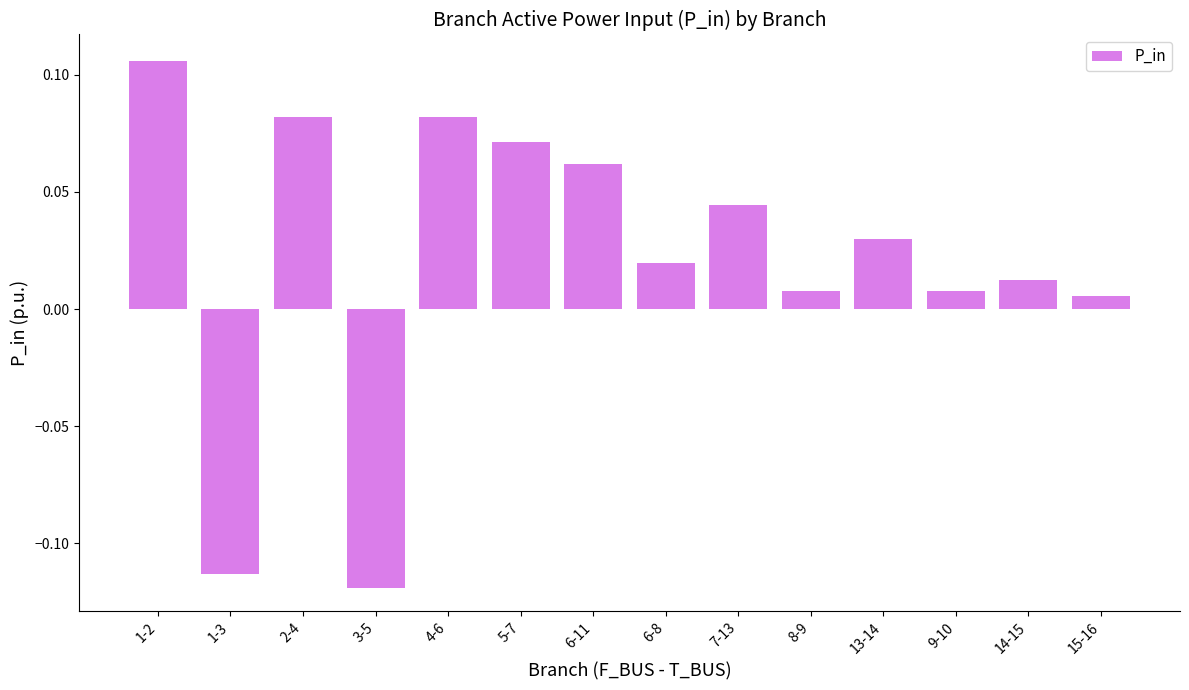

How many data points does each series have?

14